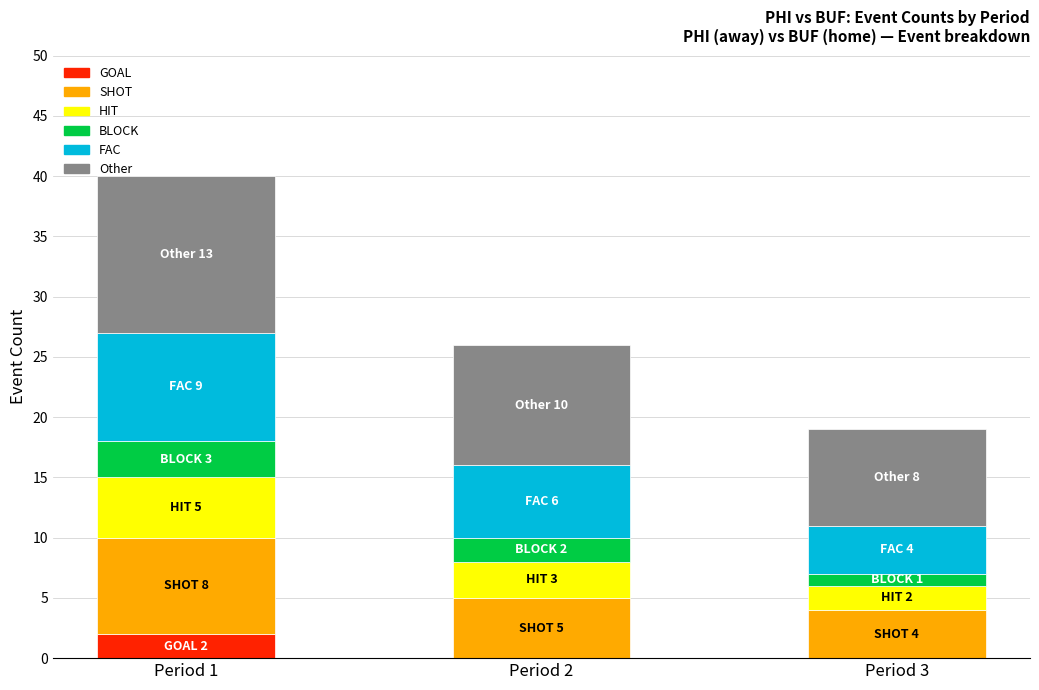

At which category is the sum across all series the highest?

Period 1